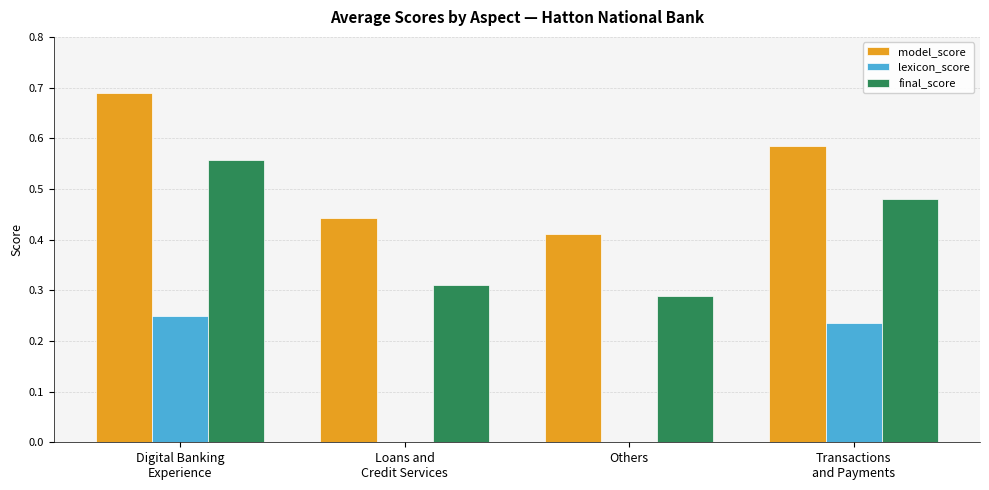

True or false: lexicon_score has a value of 0.2 at Others.

False